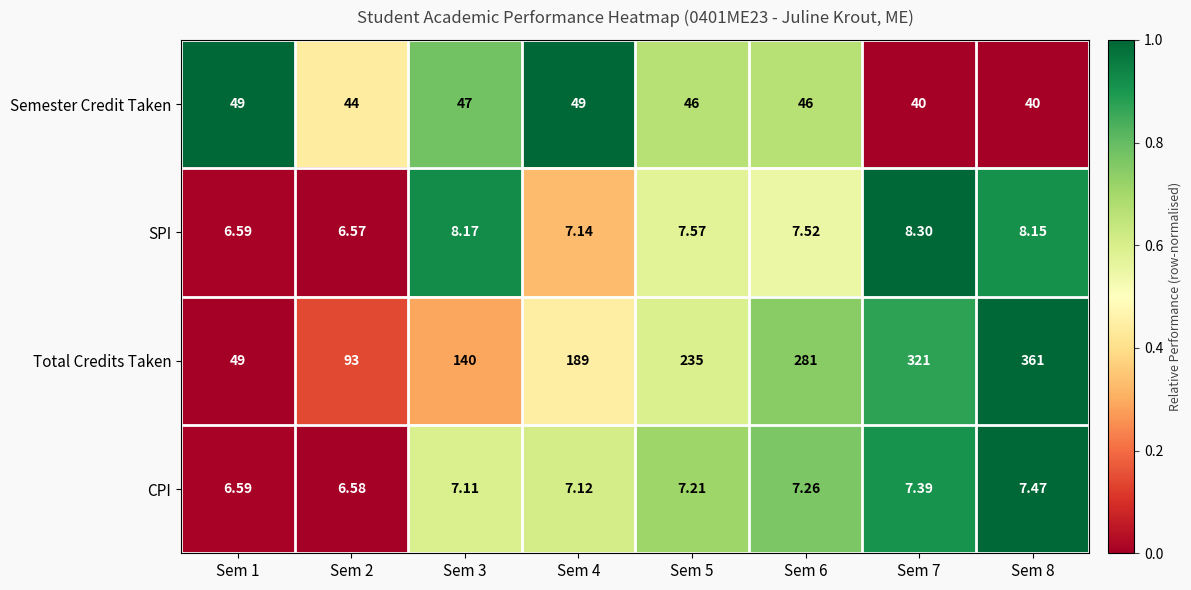

Which series has the largest total across all categories?

Total Credits Taken